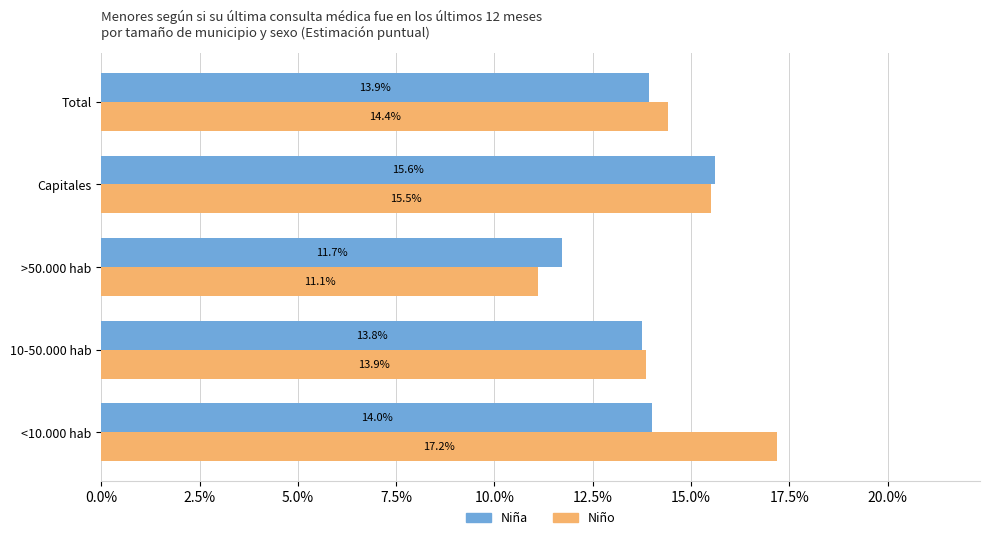

What are all the series names shown in the legend?

Niña, Niño